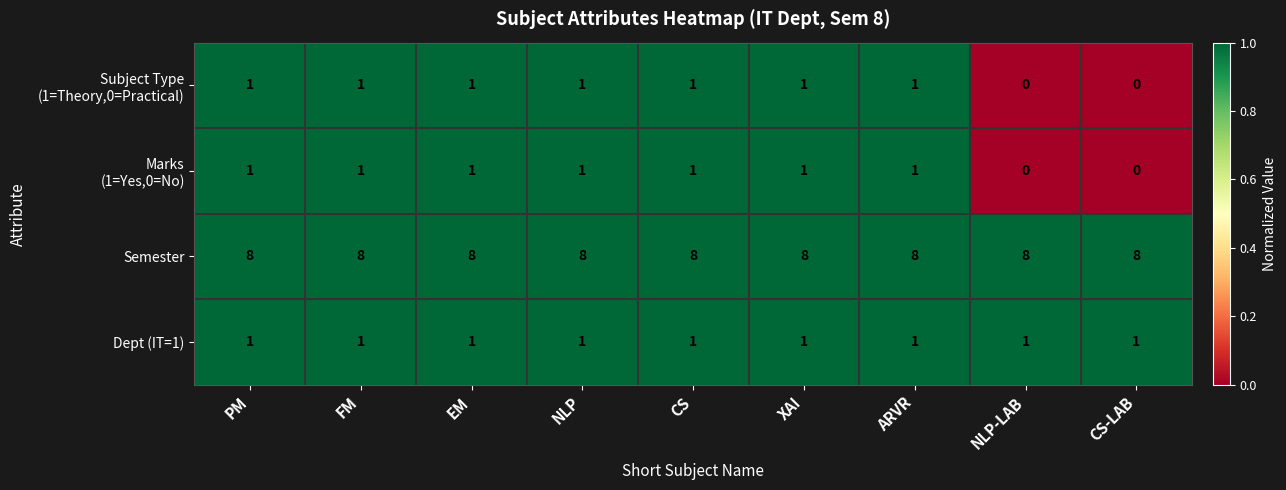

What is the maximum value for Semester?

8